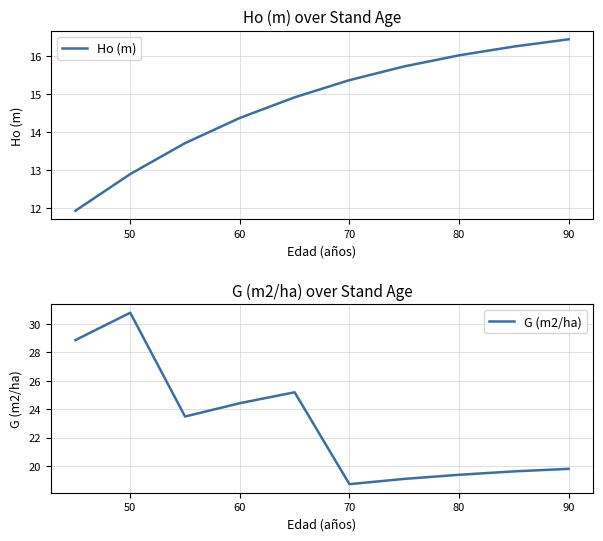

What is the value of the Ho (m) point at the 10th from the left?

16.4